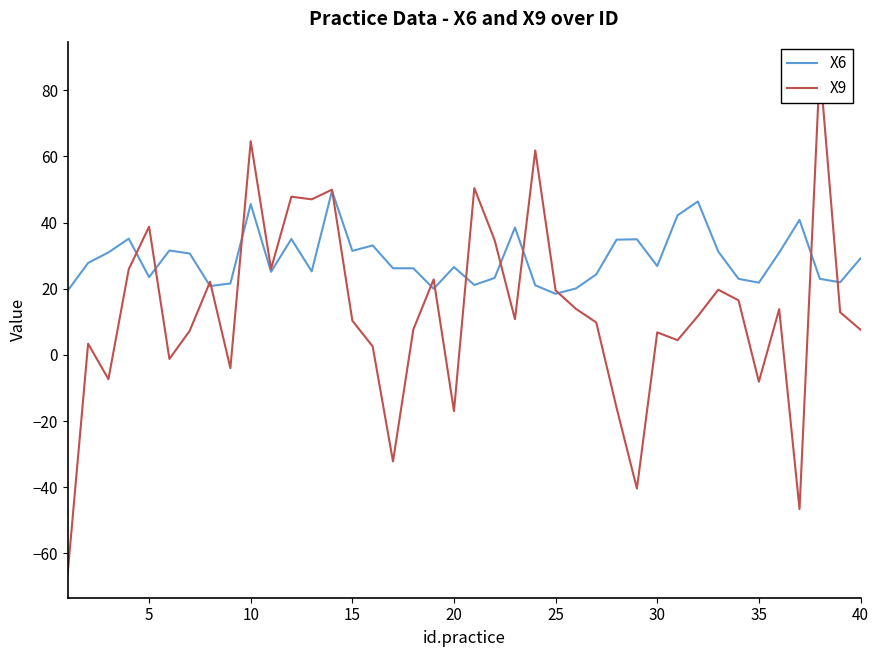

Reading left to right, what are all the values shown in this chart?

X6: 19.4	27.8	31.0	35.1	23.5	31.5	30.6	20.8	21.6	45.6	25.1	35.0	25.2	49.6	31.4	33.1	26.2	26.2	20.0	26.5	21.1	23.2	38.5	21.0	18.5	20.1	24.3	34.8	34.9	26.9	42.2	46.4	31.2	23.0	21.8	30.9	40.8	23.0	21.9	29.2
X9: -65.8	3.4	-7.3	25.9	38.7	-1.2	7.3	22.1	-4.0	64.6	26.0	47.8	47.0	49.9	10.3	2.6	-32.2	7.7	22.8	-17.0	50.4	34.7	10.8	61.8	19.5	13.9	9.8	-16.0	-40.4	6.8	4.4	11.7	19.7	16.5	-8.1	13.8	-46.6	87.0	12.9	7.6